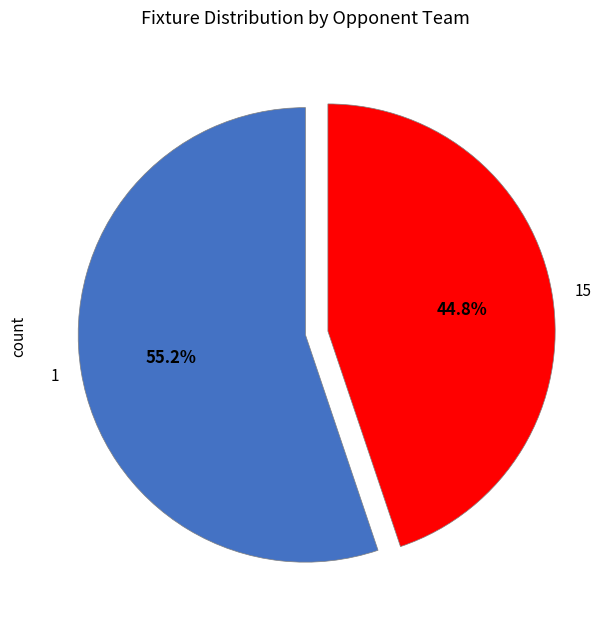

What is the ratio of the value at 15 to the value at 1?

0.8